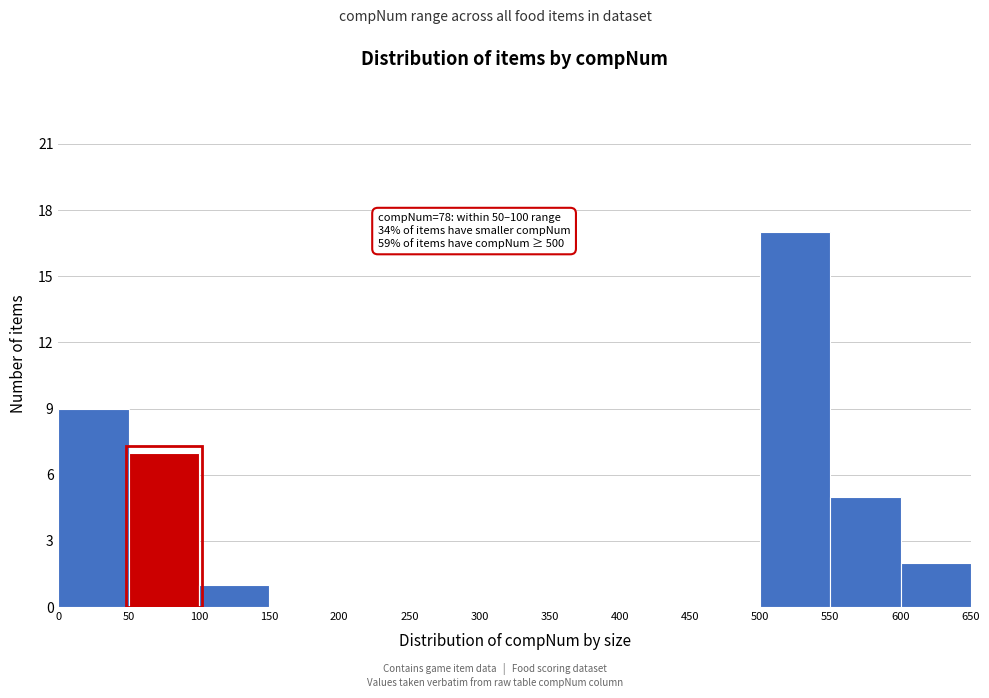

Which range on the x-axis has the tallest bar?

500 to 550